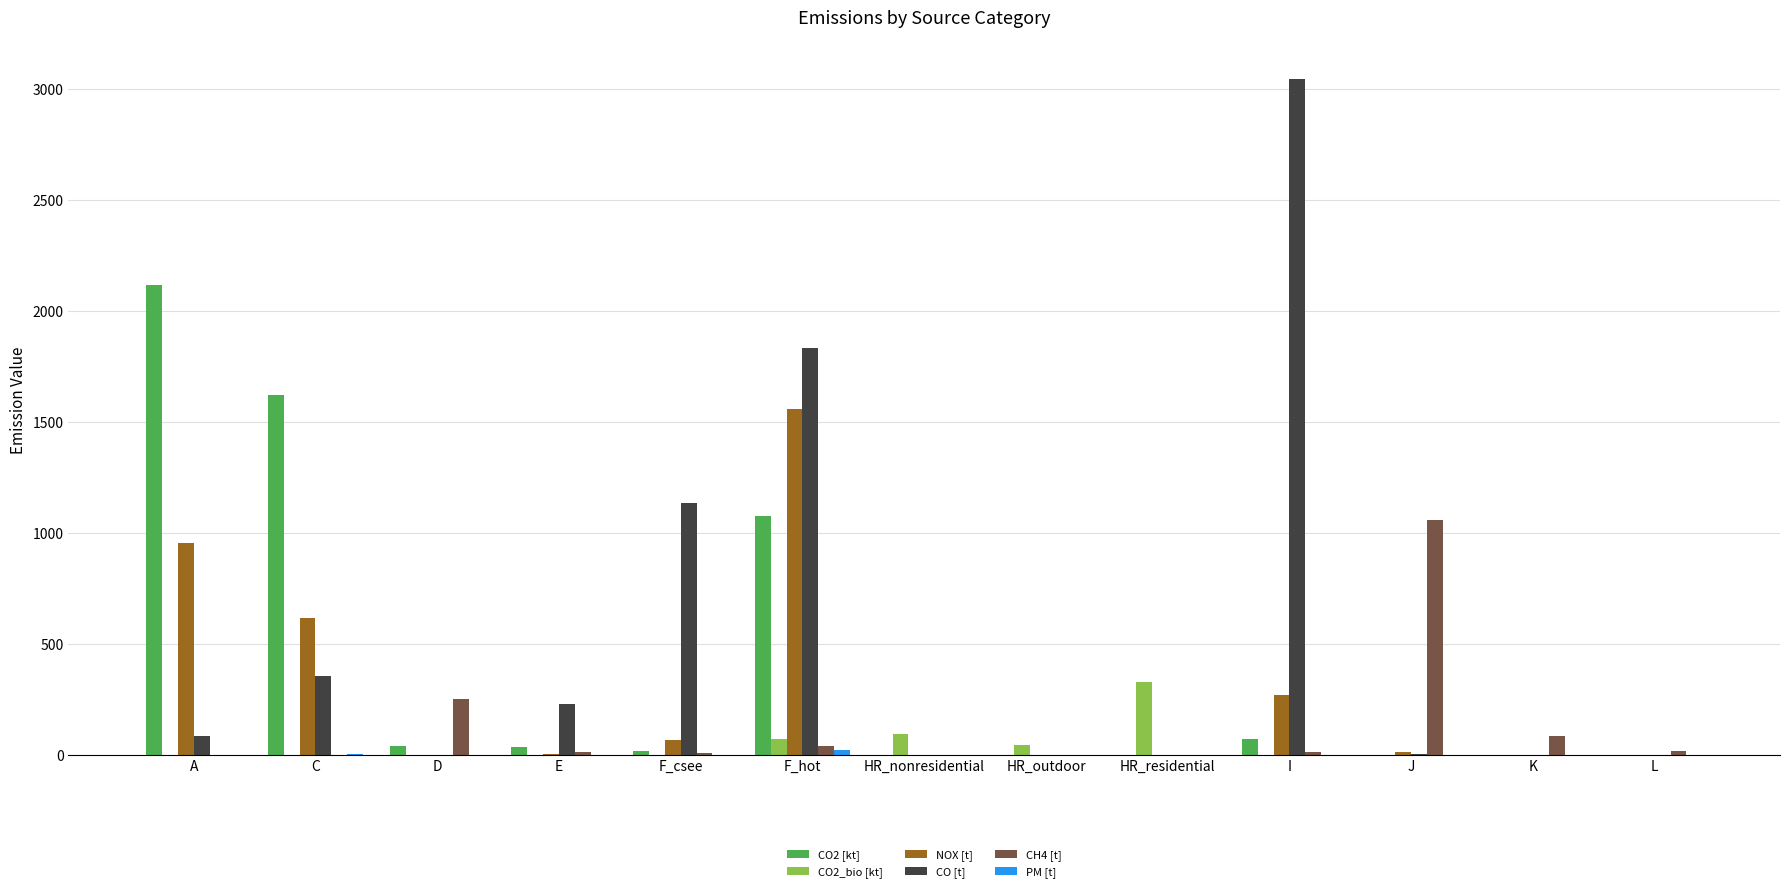

Which category has the highest value in the CO2 [kt] series?

A